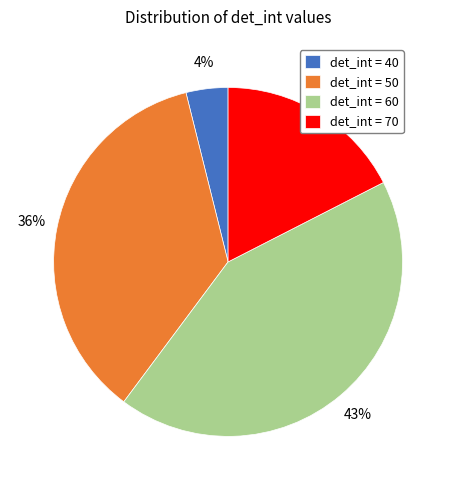

Which has a higher value, det_int = 50 or det_int = 70?

det_int = 50